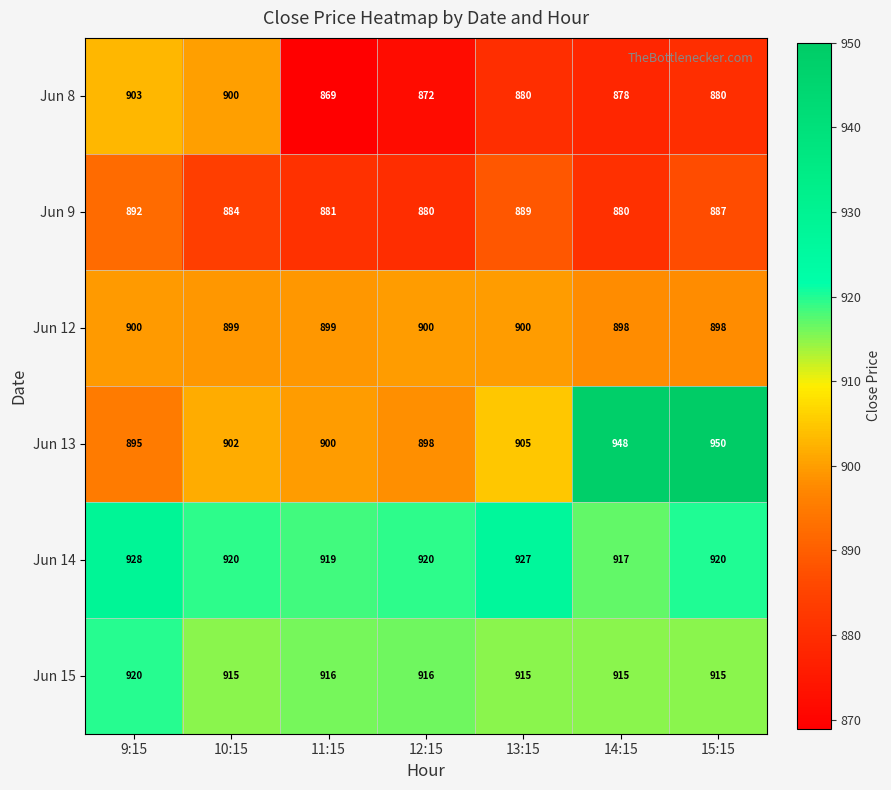

What is the difference between the second highest and minimum values in the Jun 13 series?

53